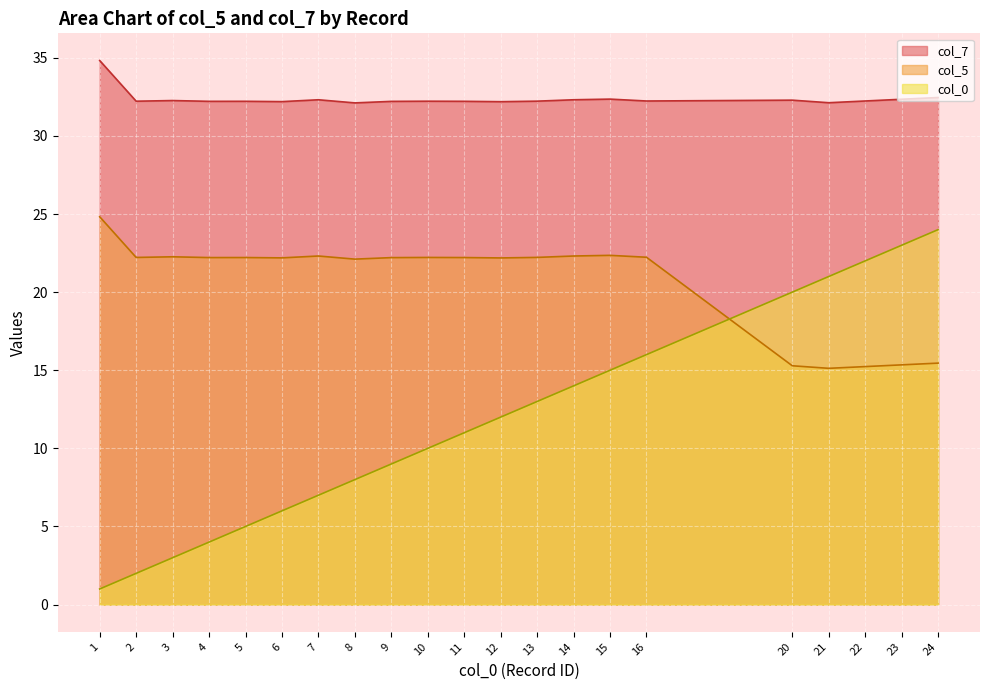

True or false: col_7 has a value of 32.2 at 13.

True